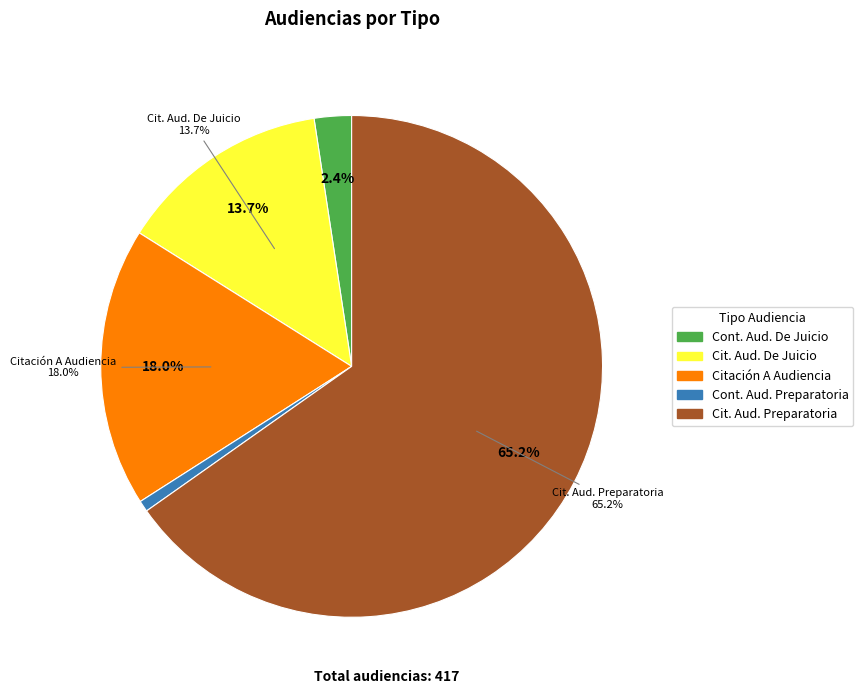

True or false: Citación A Audiencia accounts for 18% of the total.

True